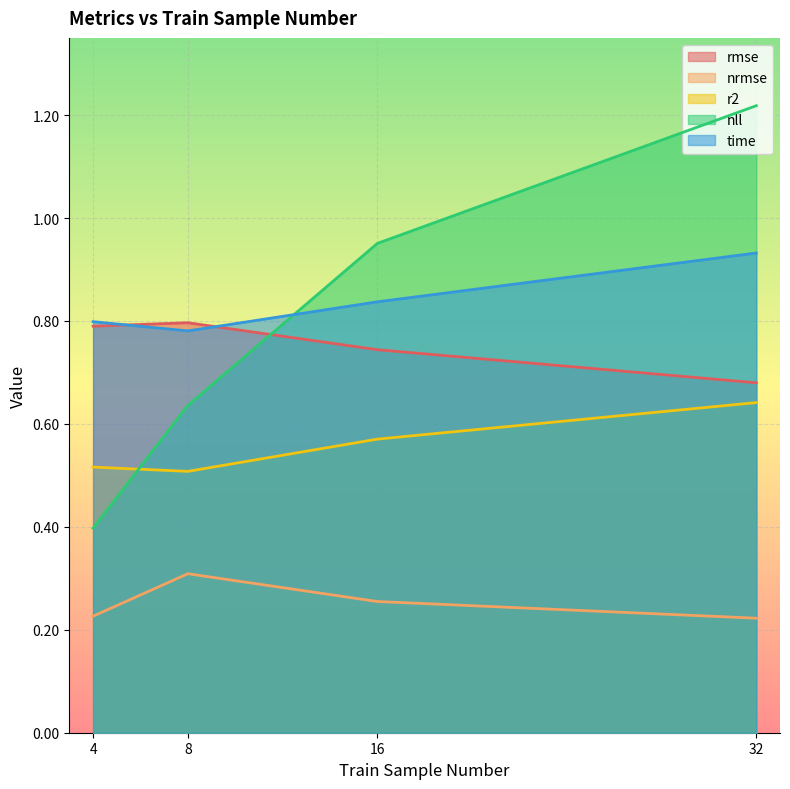

True or false: rmse and time intersect in this chart.

True